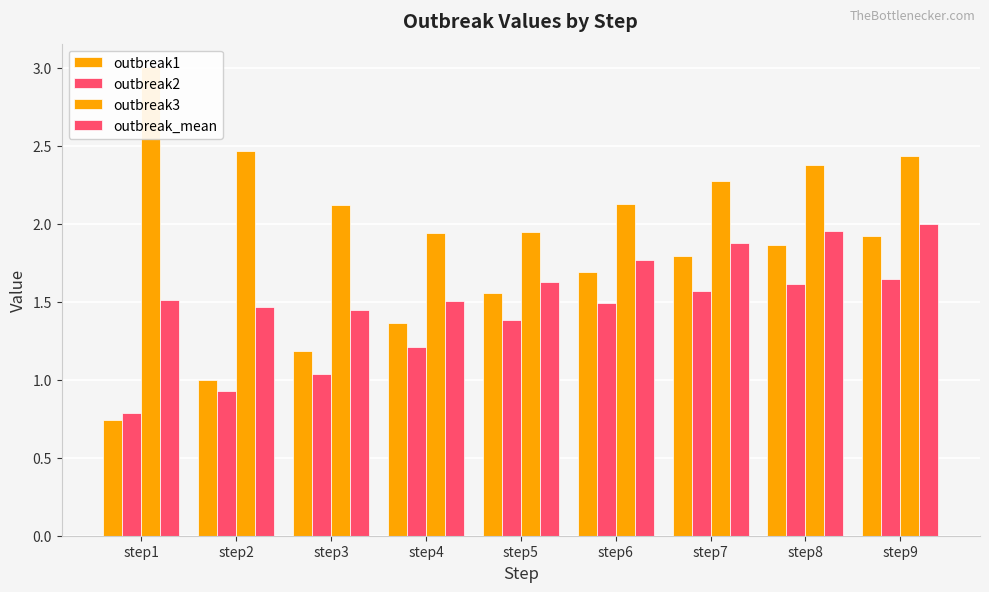

True or false: outbreak3 has a value of 1.2 at step7.

False